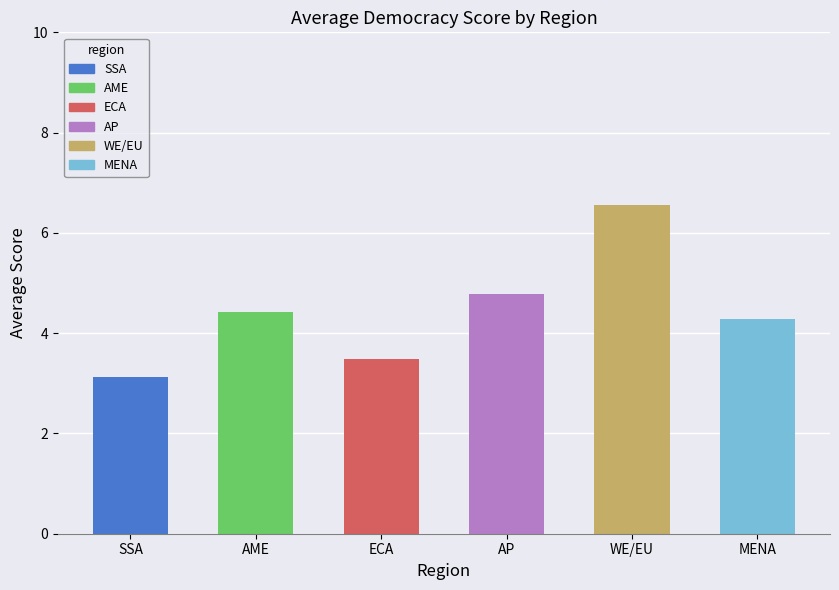

What is the change in value from AME to AP?

+0.4